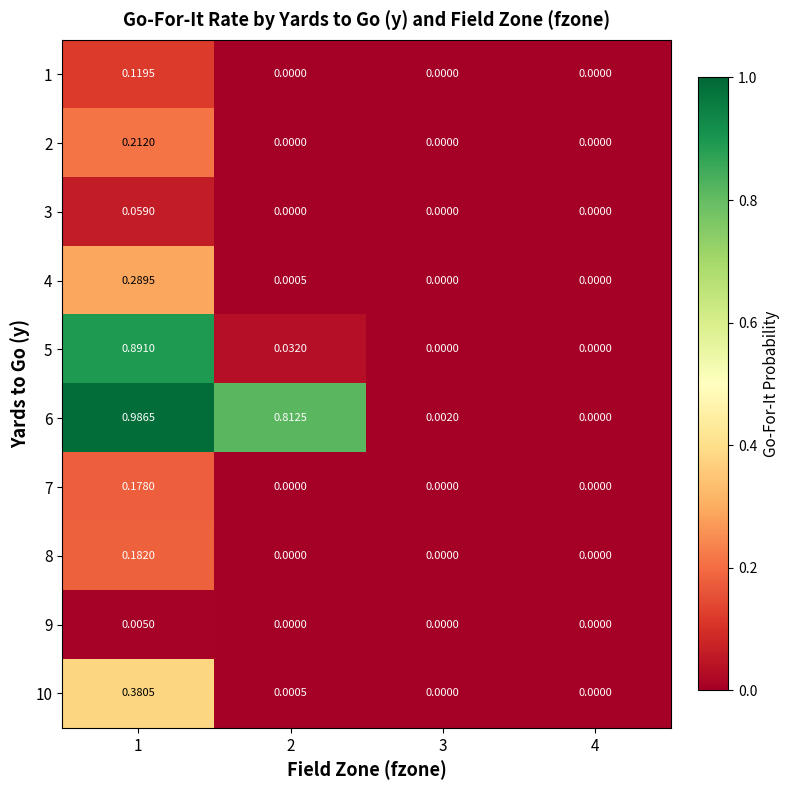

Is the value of 9 at 2 greater than the value of 6 at 3?

No